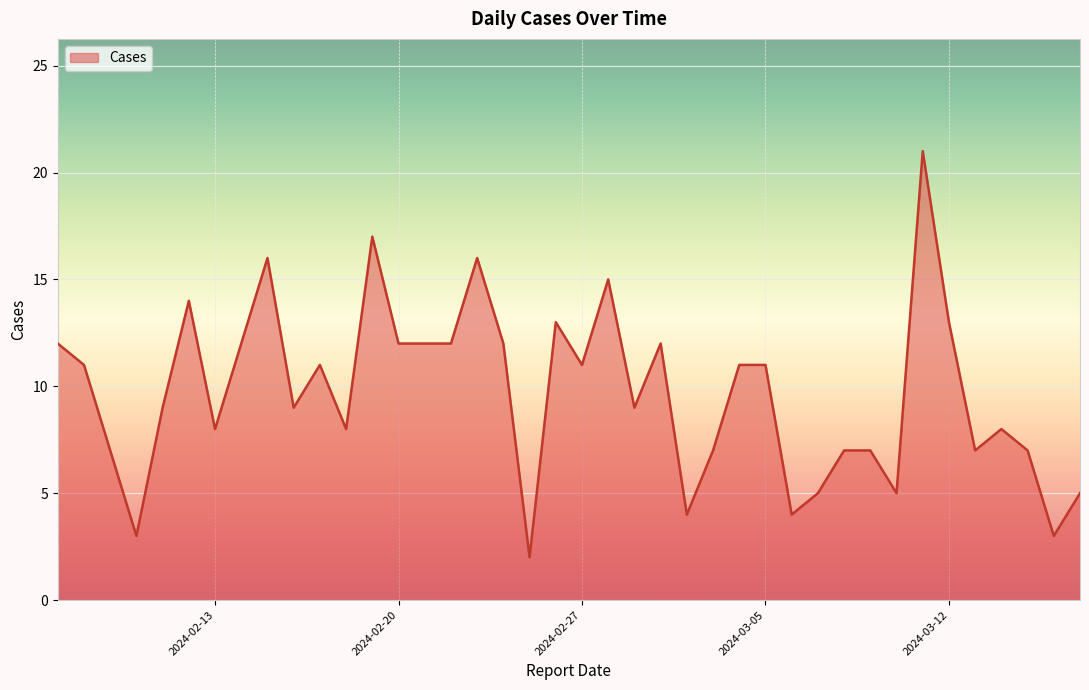

What is the maximum value shown in the chart?

21